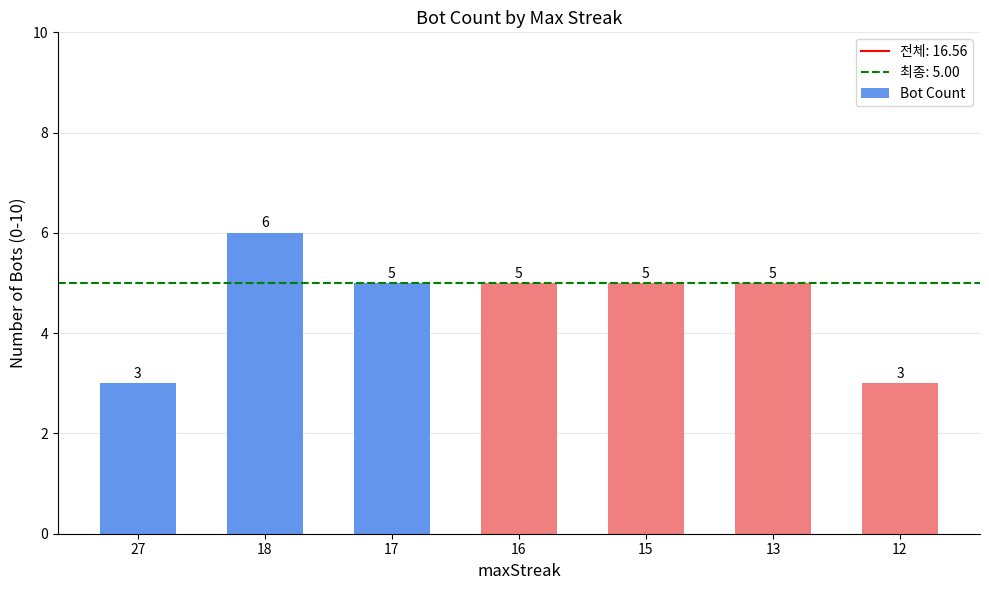

Reading left to right, what are all the values shown in this chart?

27=3	18=6	17=5	16=5	15=5	13=5	12=3